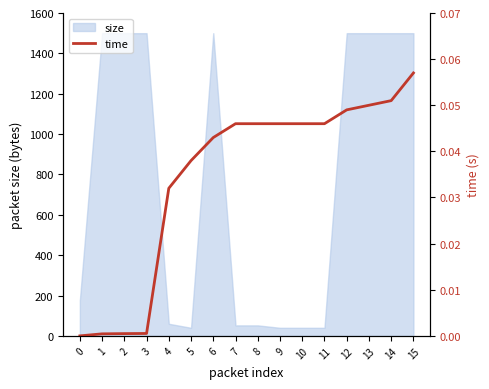

How many data points does each series have?

16